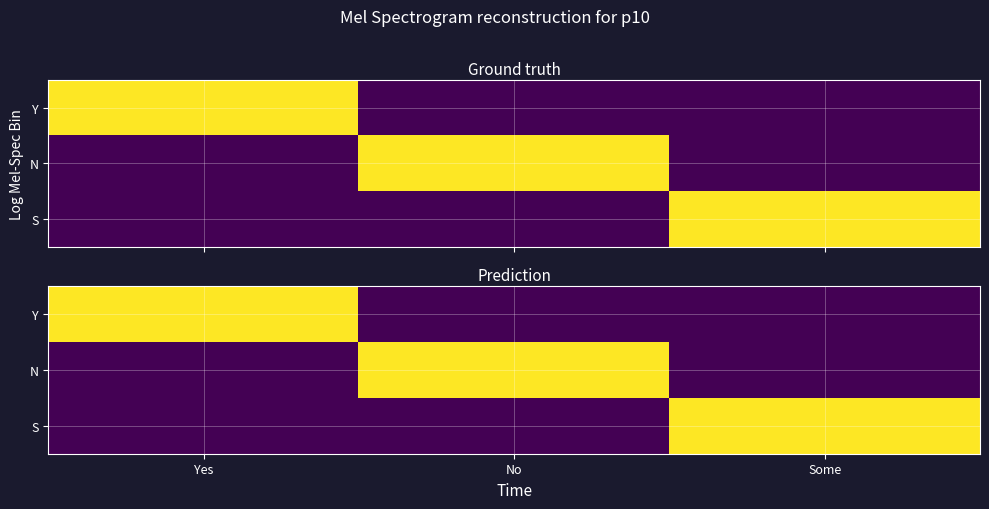

Count the number of categories in the chart.

3